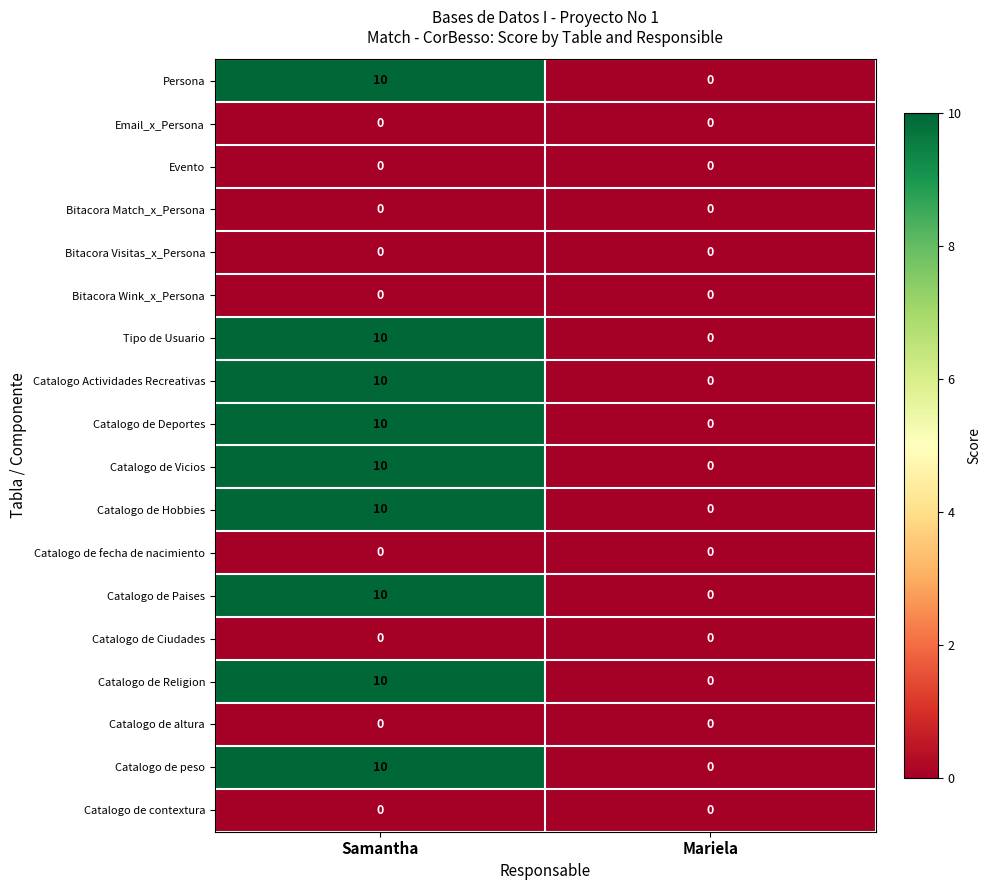

At which category is the sum across all series the highest?

Samantha